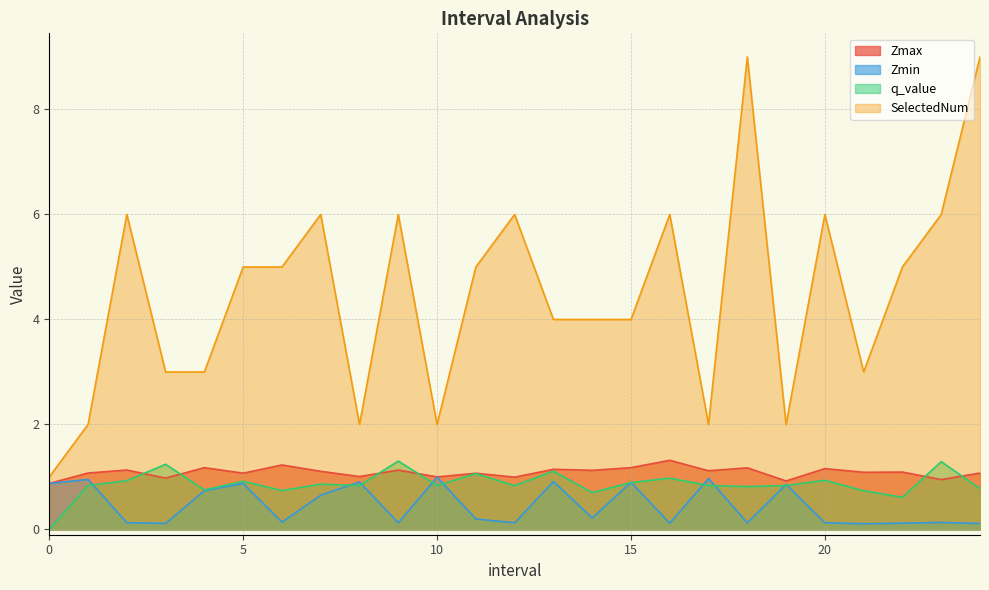

In SelectedNum, how many points are higher than both neighbors (excluding endpoints)?

7